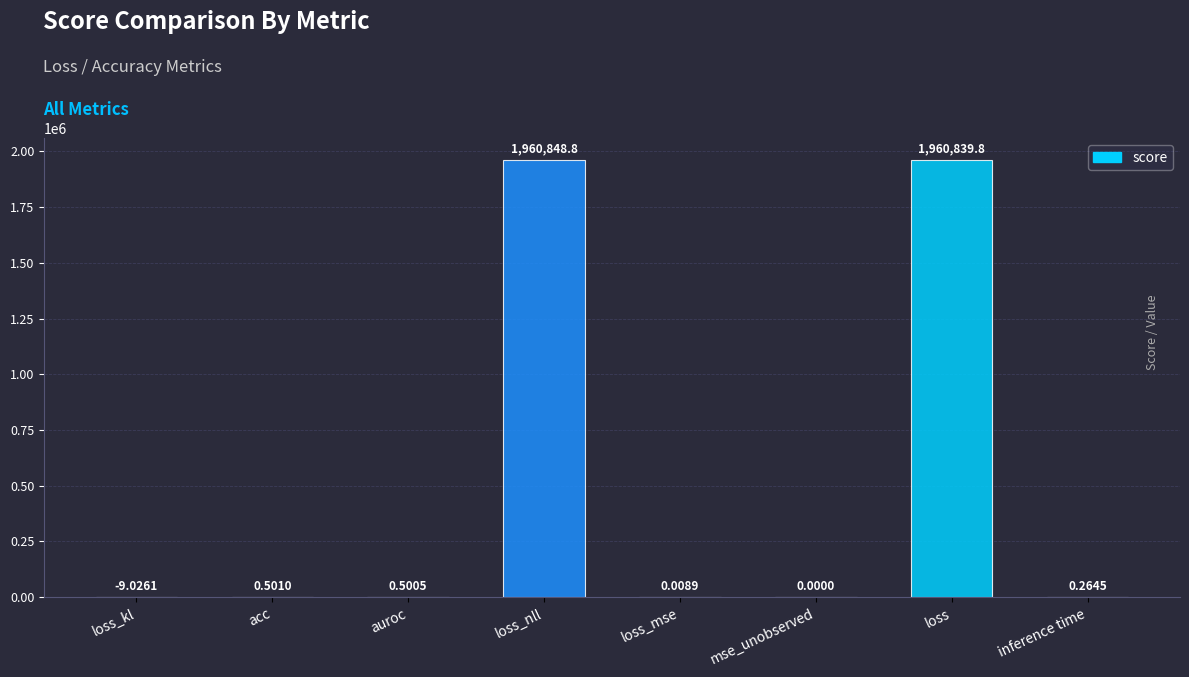

What is the sum of all values?

3921680.8